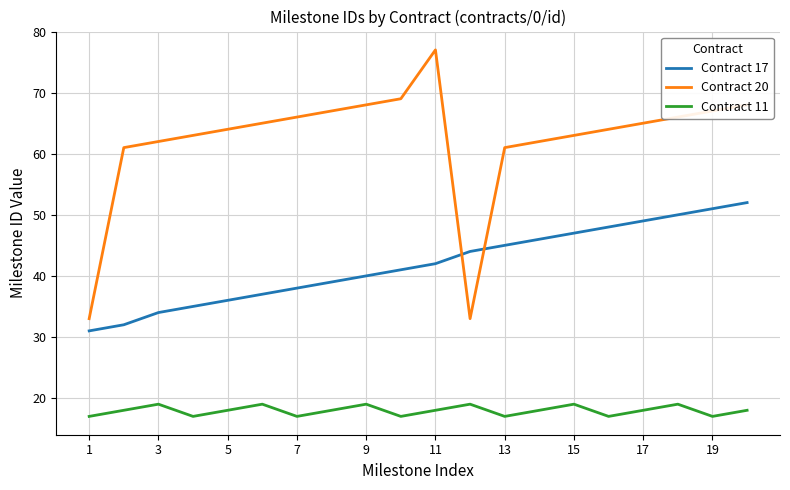

True or false: Contract 11 and Contract 20 cross at least once.

False